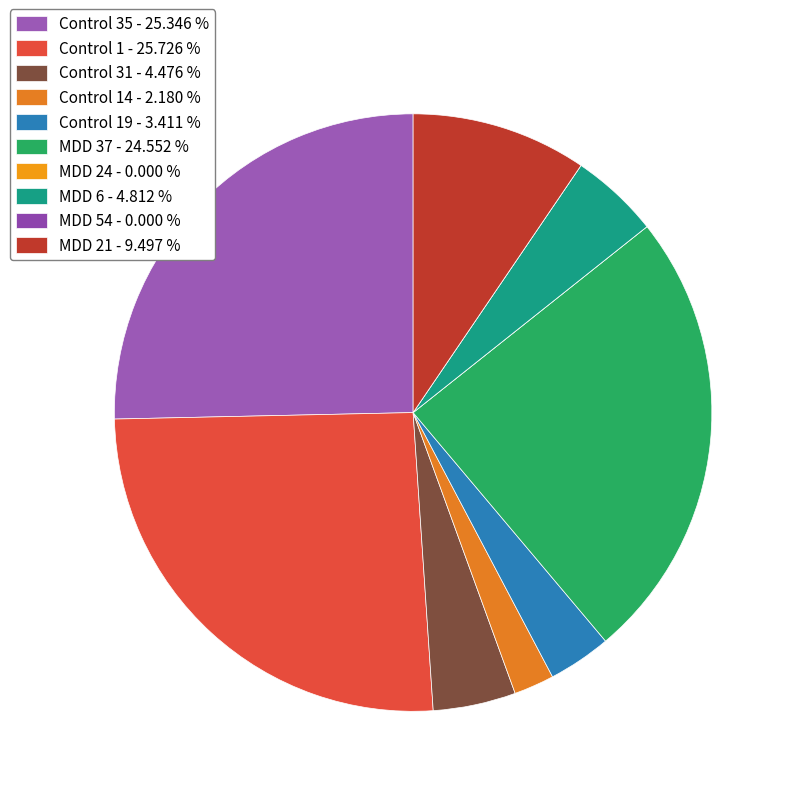

Rank the categories by value from lowest to highest.

MDD 54, MDD 24, Control 14, Control 19, Control 31, MDD 6, MDD 21, MDD 37, Control 35, Control 1